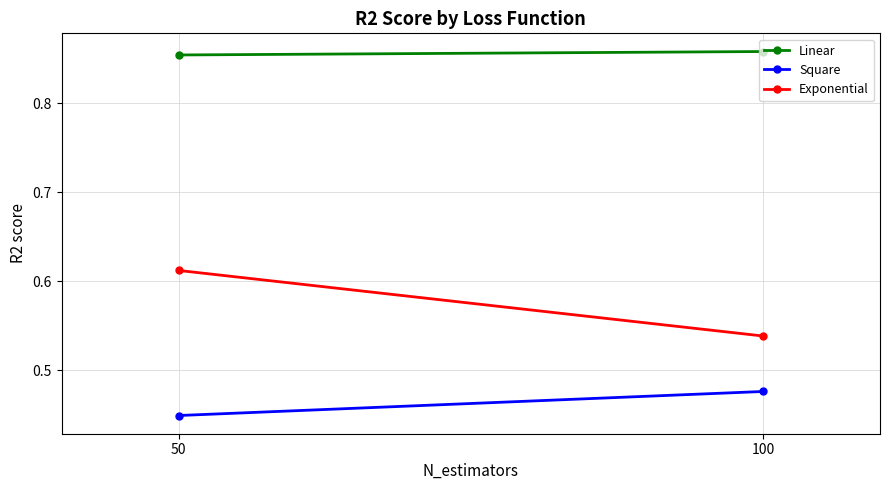

What is the sum of all Linear values?

1.7